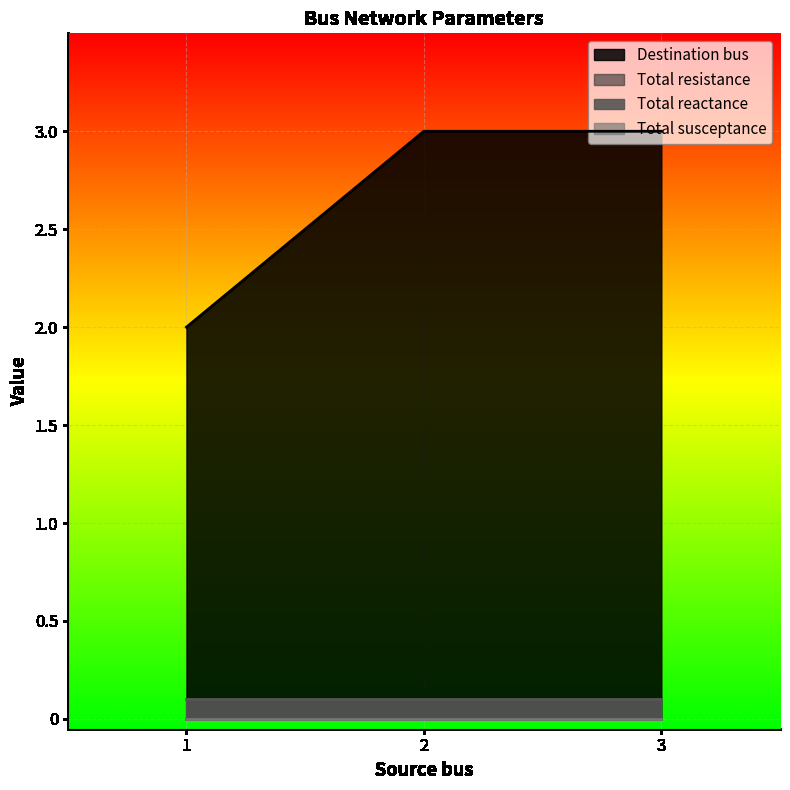

The value of Total resistance at 3 is 0.0. True or false?

True